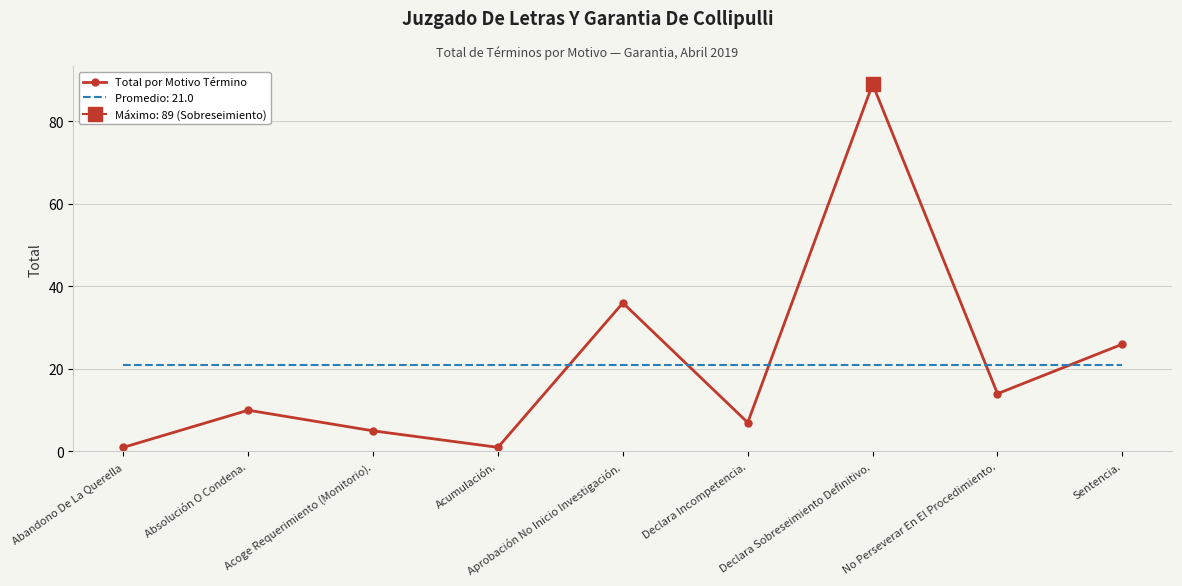

What is the change in value from Acoge Requerimiento (Monitorio). to Sentencia.?

+21